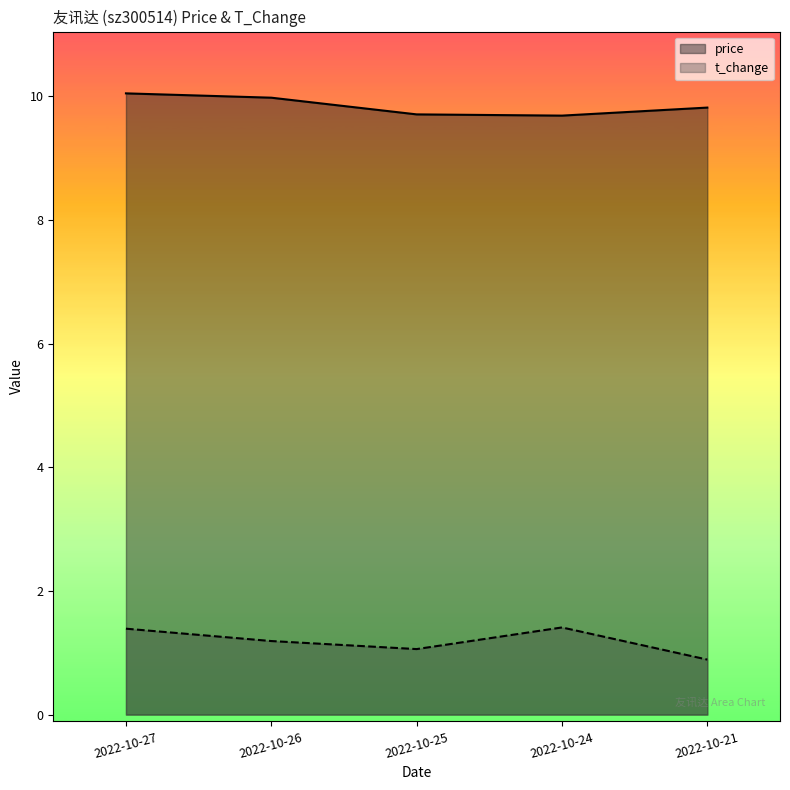

At 2022-10-27, list the series in order from smallest to largest.

t_change, price